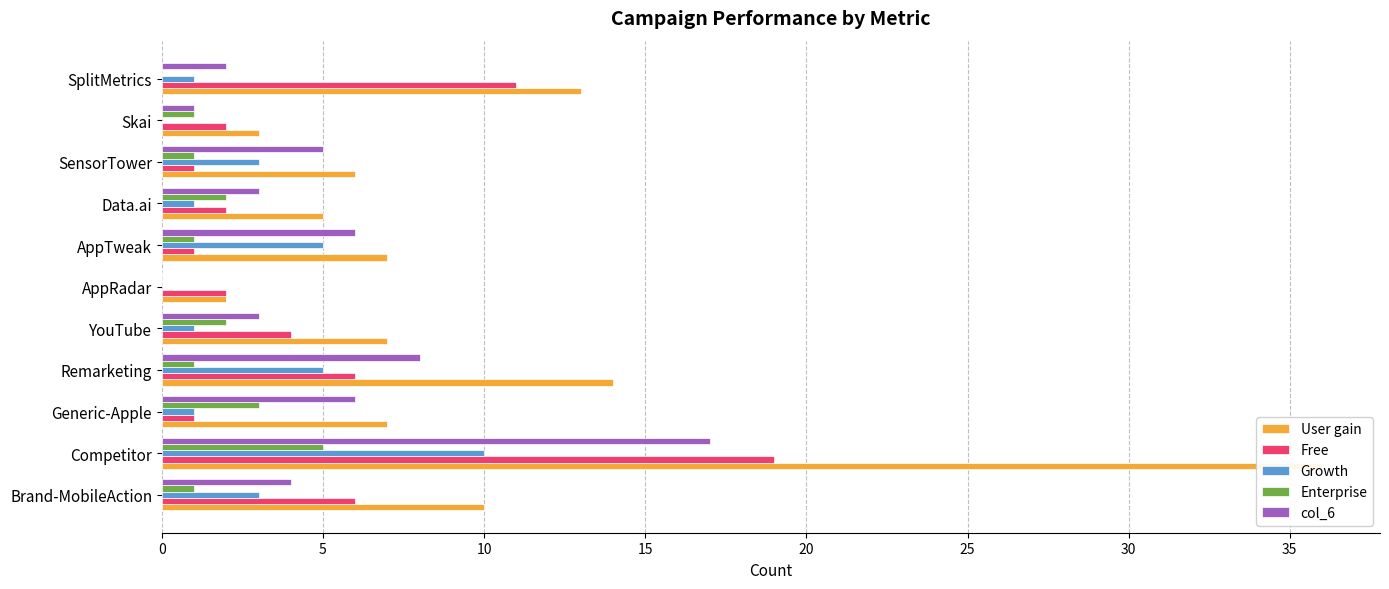

What is the difference between the maximum and minimum values in the Growth series?

10